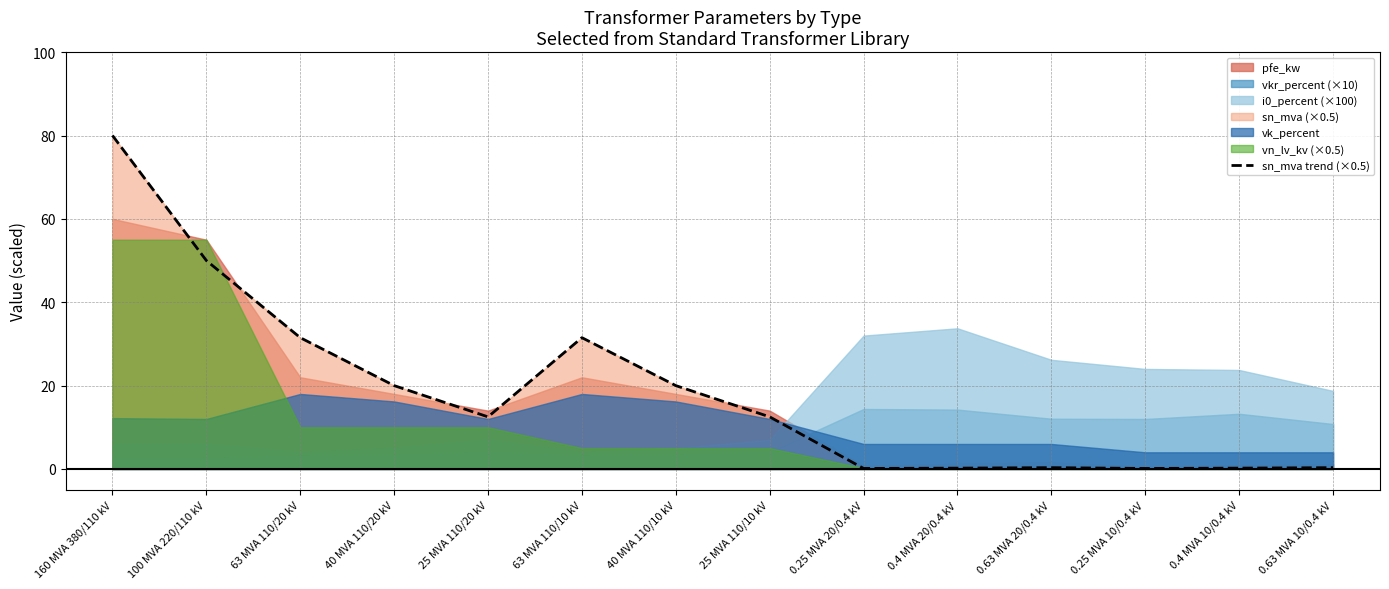

Reading right to left, what are all the values shown in this chart?

0.3	0.2	0.1	0.3	0.2	0.1	12.5	20.0	31.5	12.5	20.0	31.5	50.0	80.0